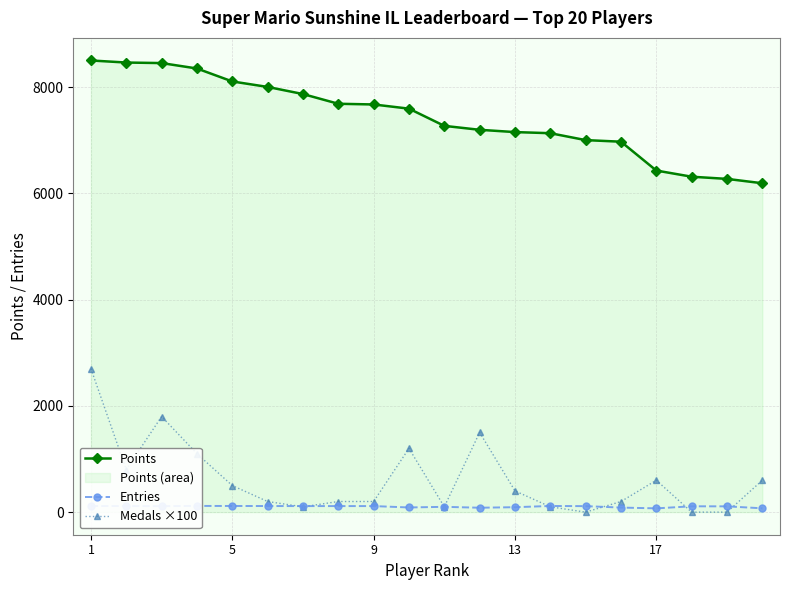

What is the lowest value of the Entries series?

71